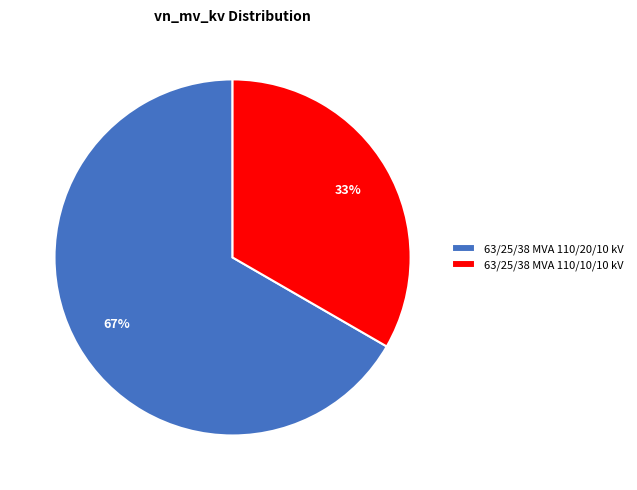

Which has a higher value, 63/25/38 MVA 110/20/10 kV or 63/25/38 MVA 110/10/10 kV?

63/25/38 MVA 110/20/10 kV